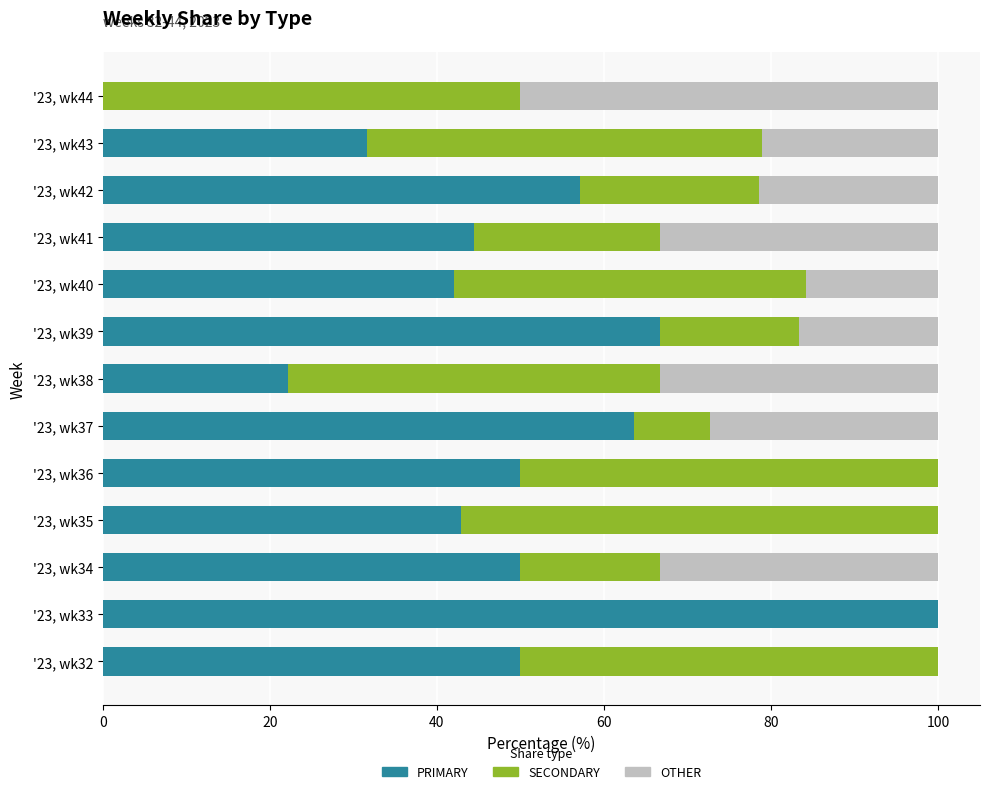

At which label does PRIMARY reach its peak?

'23, wk33